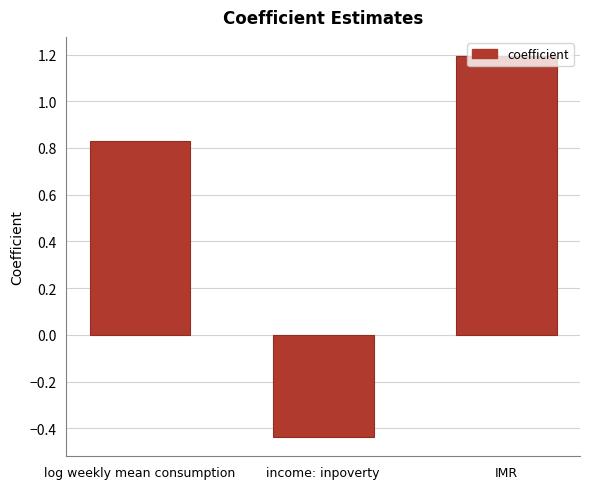

What is the sum of all values?

1.6